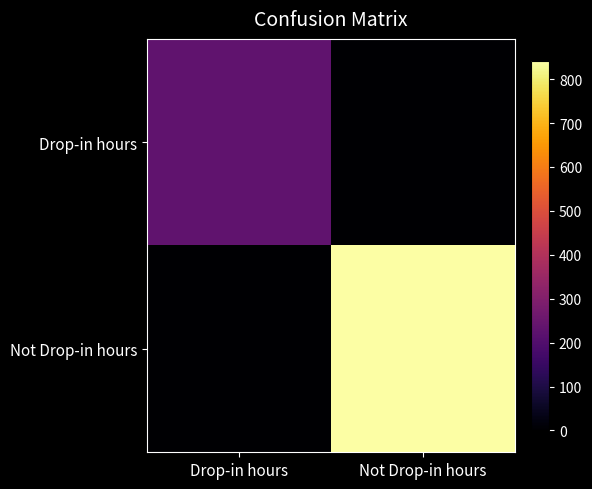

Reading left to right, transcribe all the data shown in this chart.

Drop-in hours: Drop-in hours=231	Not Drop-in hours=0
Not Drop-in hours: Drop-in hours=0	Not Drop-in hours=842